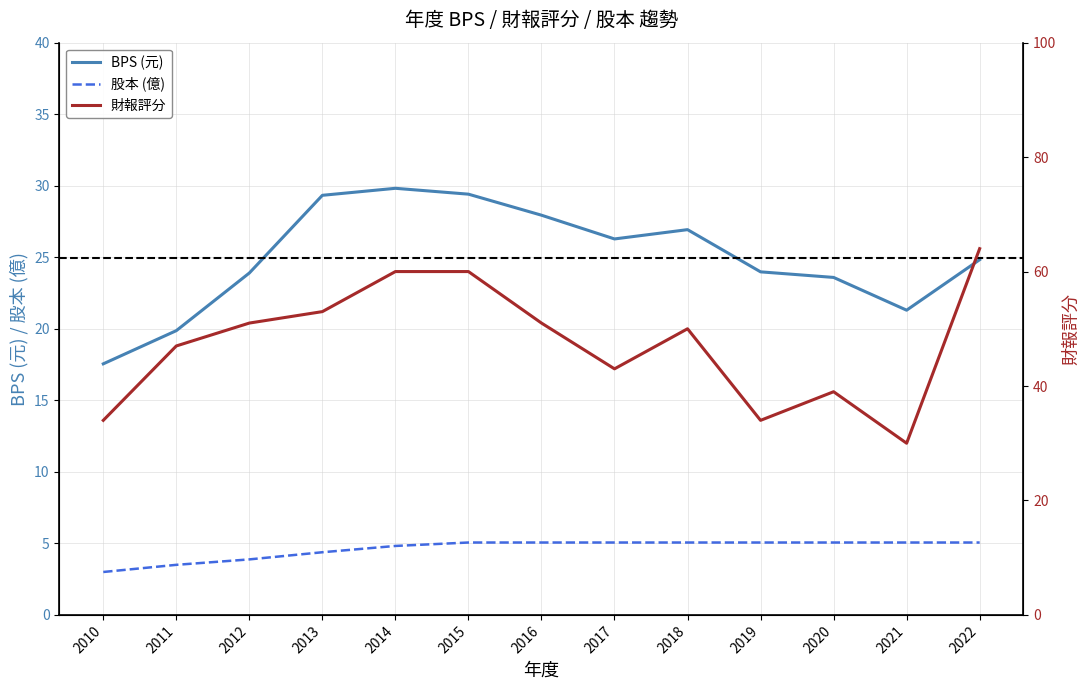

Which series has the largest total across all categories?

財報評分